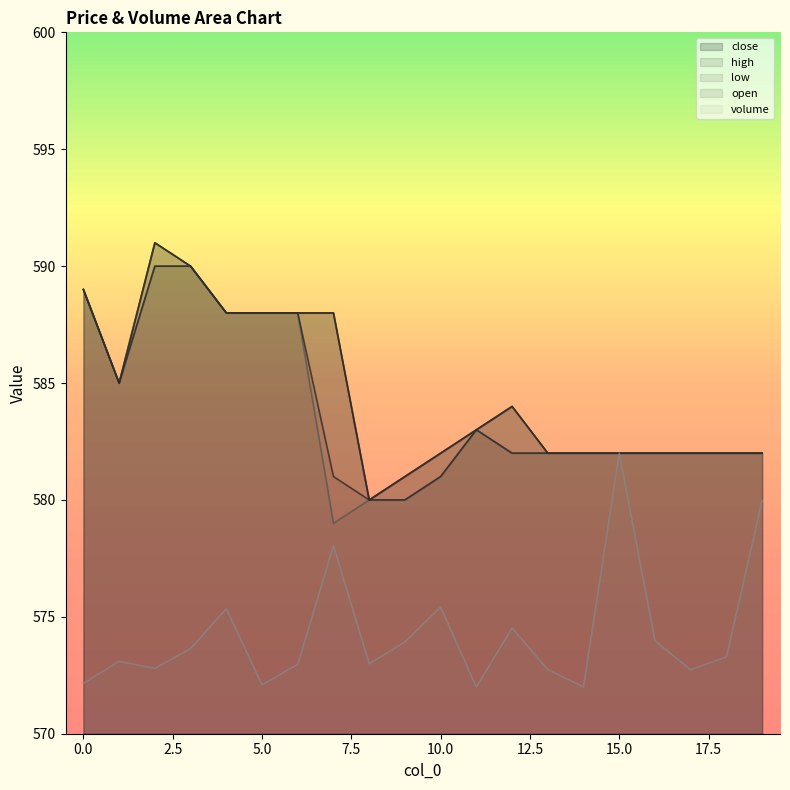

What is the sum of all volume values?

11485.7